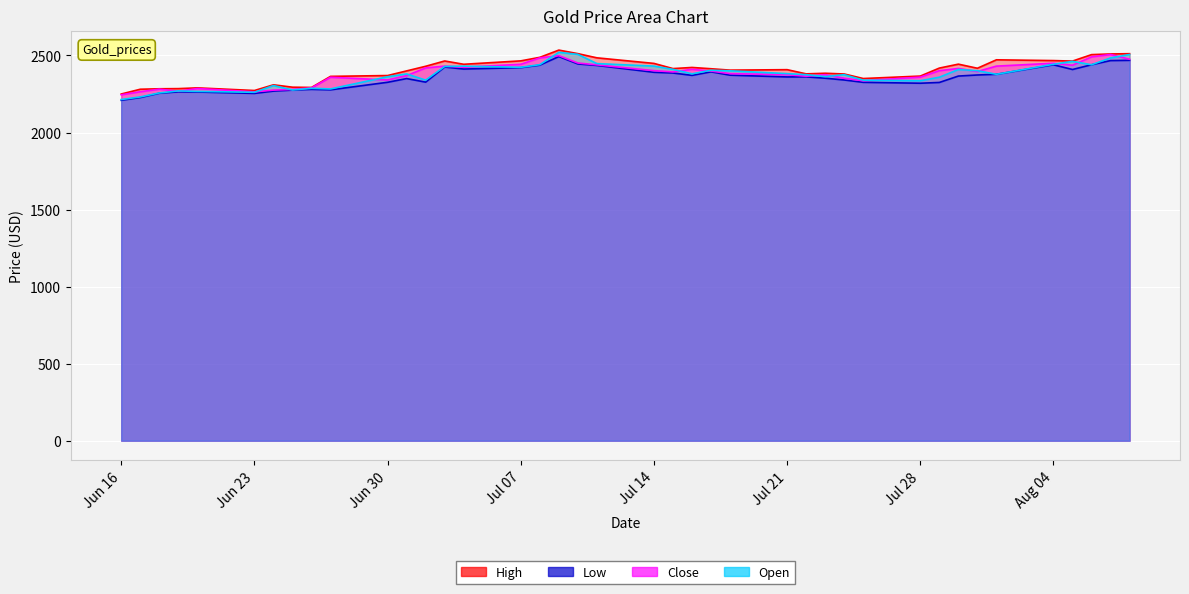

Is the value of High at 2025-08-01 greater than the value of Low at 2025-07-16?

Yes